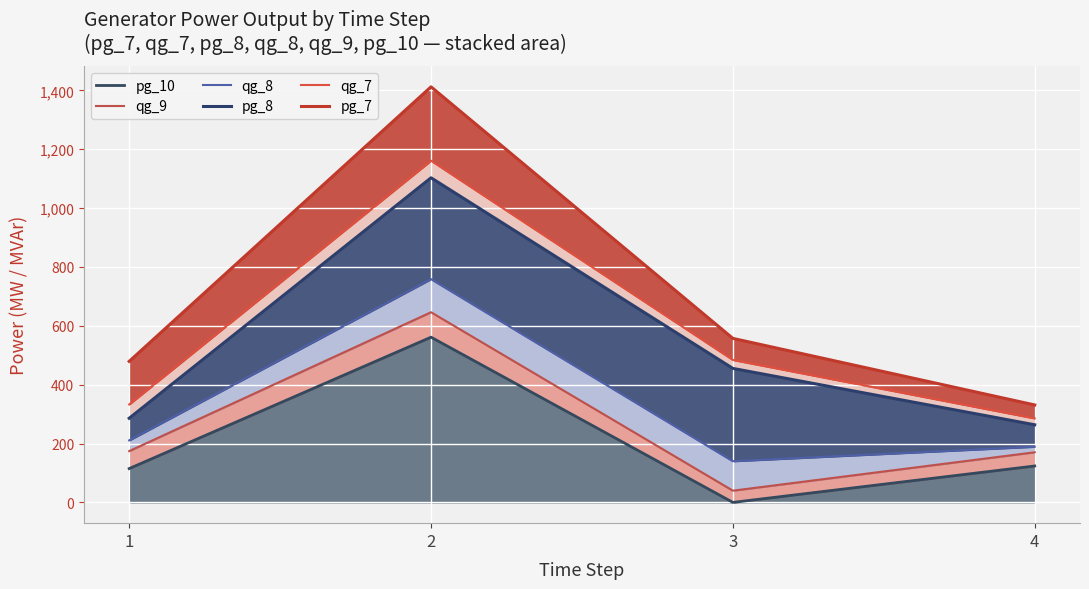

How many interior local peaks does the qg_7 series have?

1